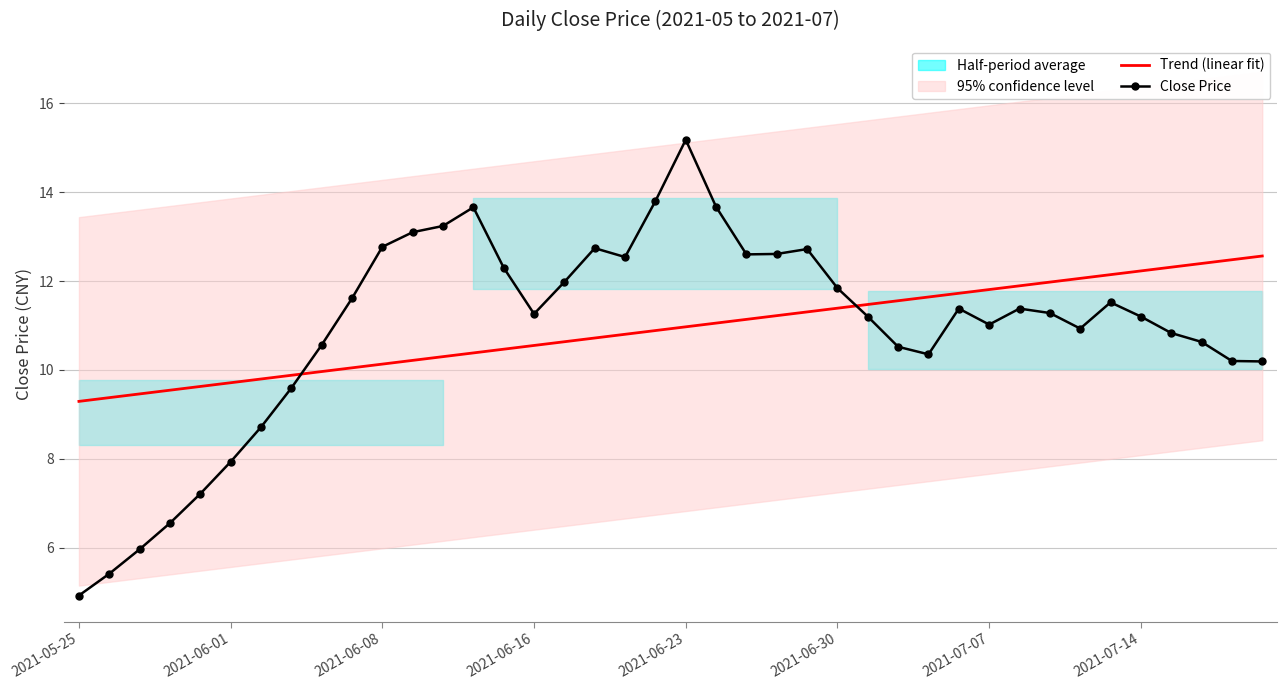

What is the minimum value for Trend (linear fit)?

9.3